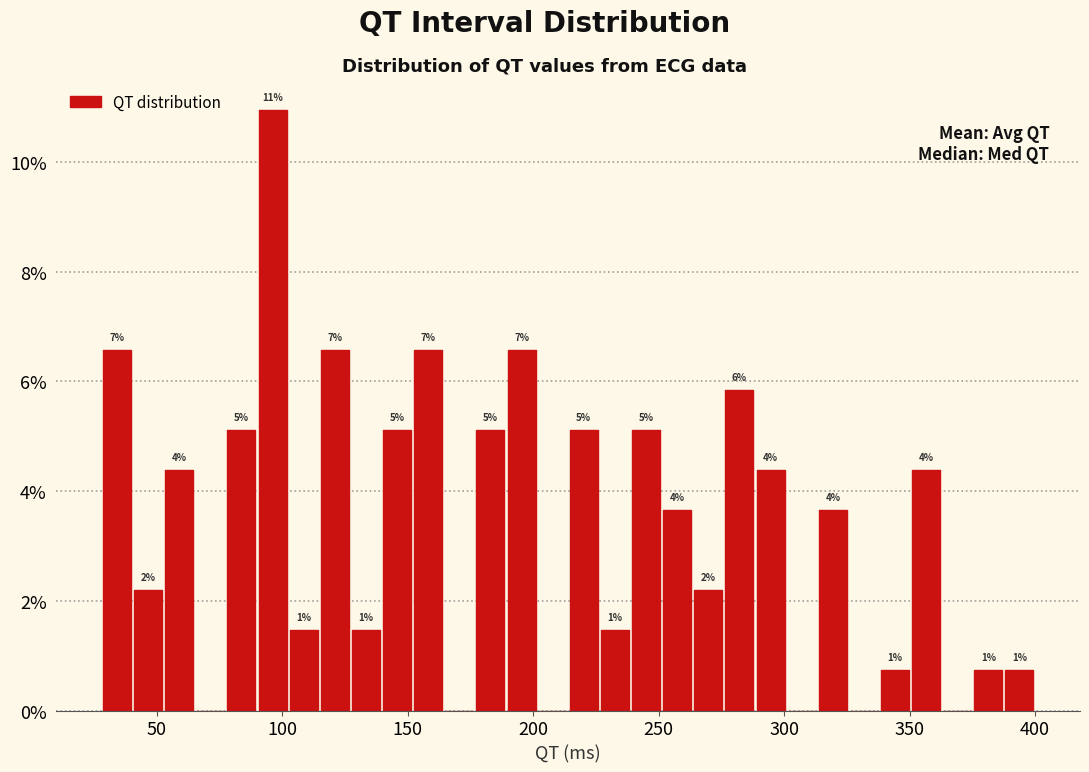

Around what value on the x-axis is the tallest bar? Give the approximate position of its centre, as read against the axis.

95